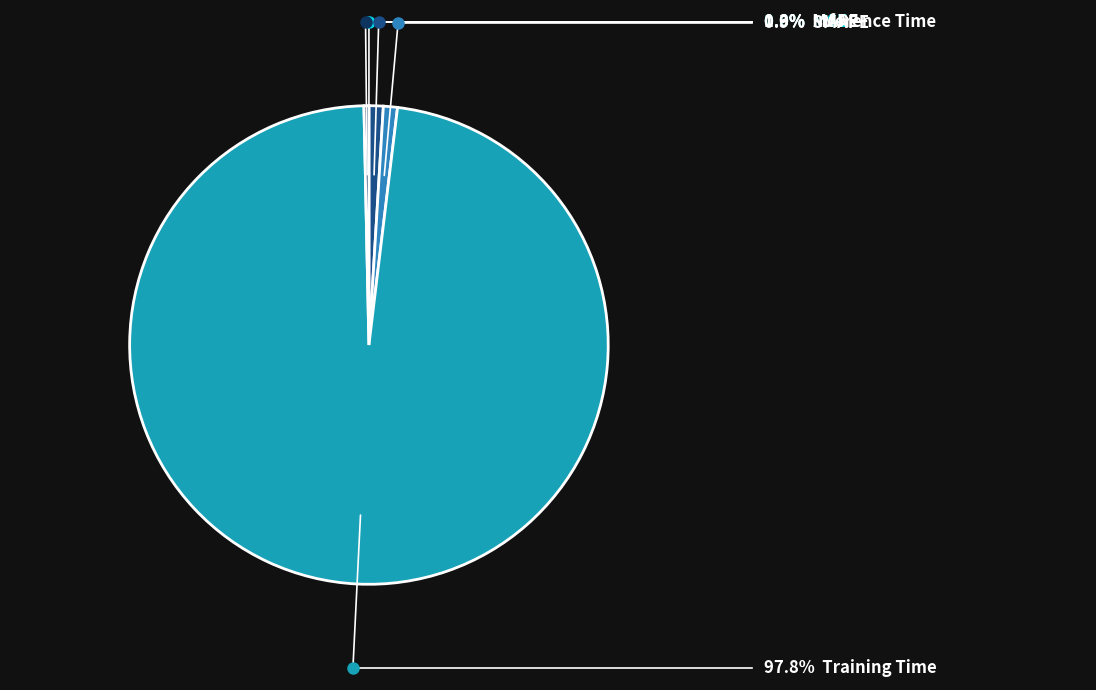

Is there any slice that represents more than half of the pie?

Yes